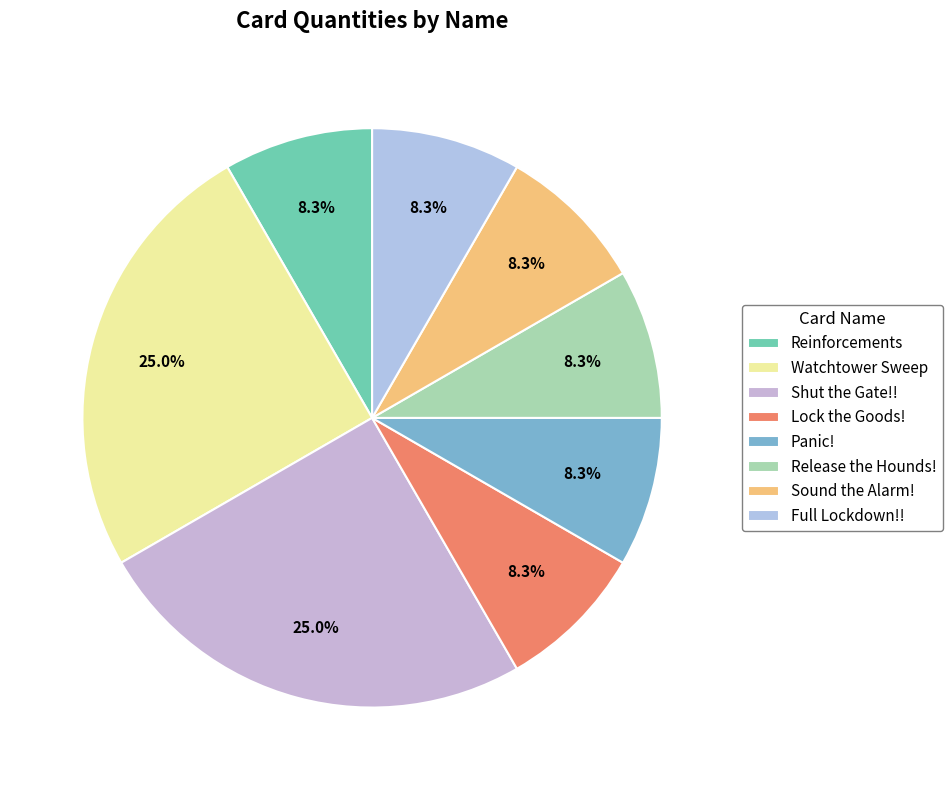

To the nearest percent, what is the difference between the largest and smallest slice percentages?

17%